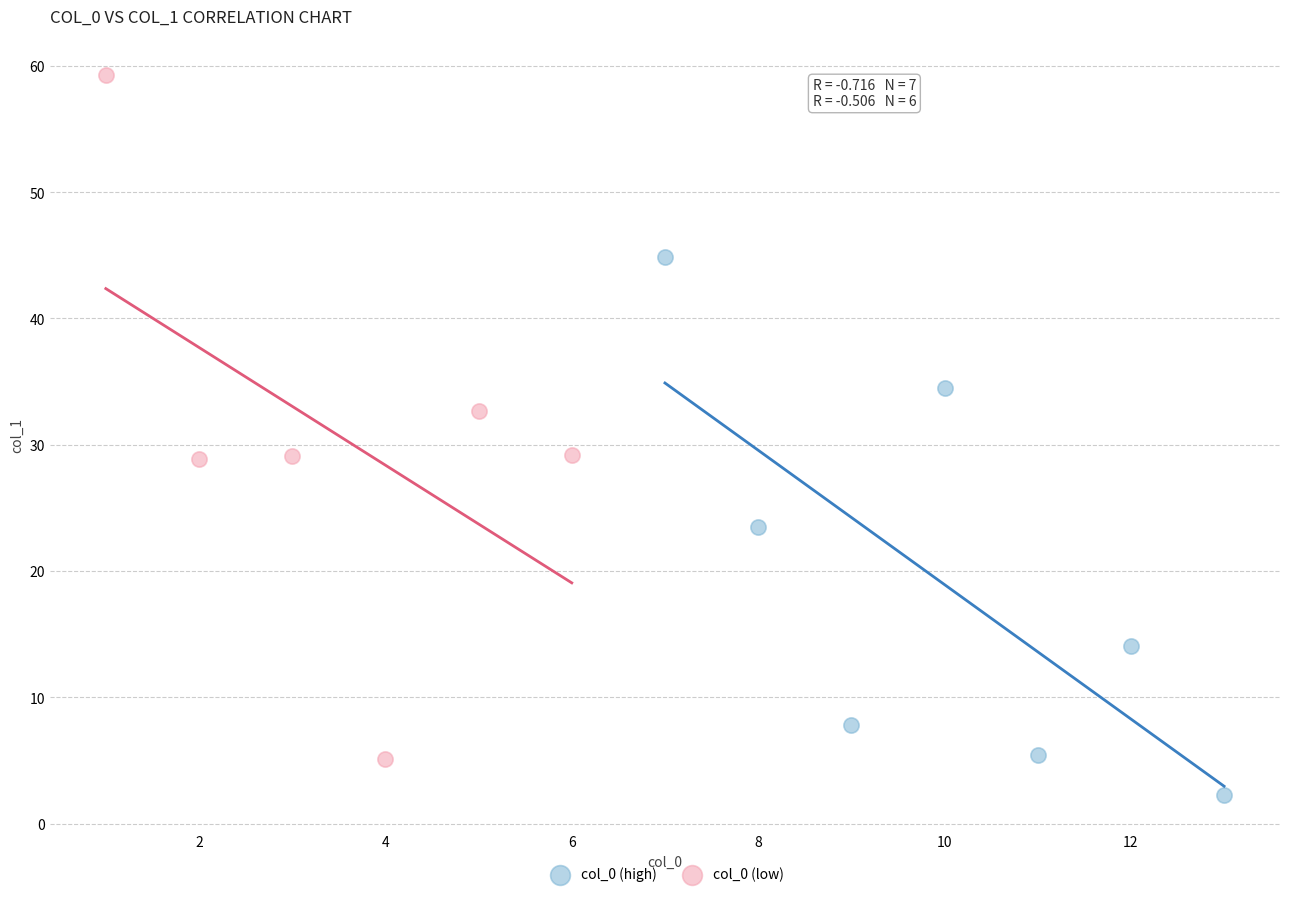

Which series contains the lowest Y value?

col_0 (high)